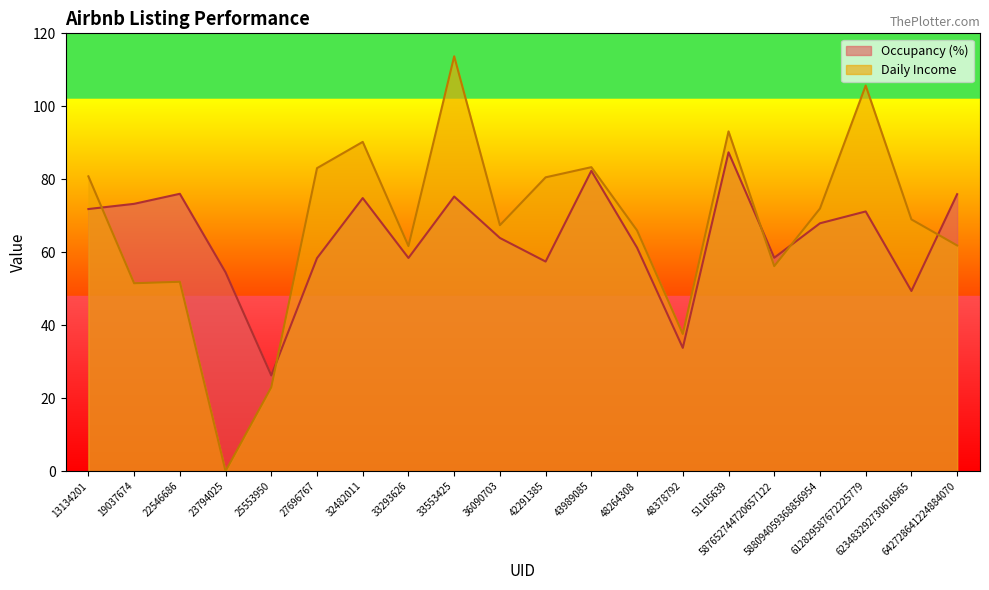

At which category does Occupancy (%) reach its first local peak?

22546686